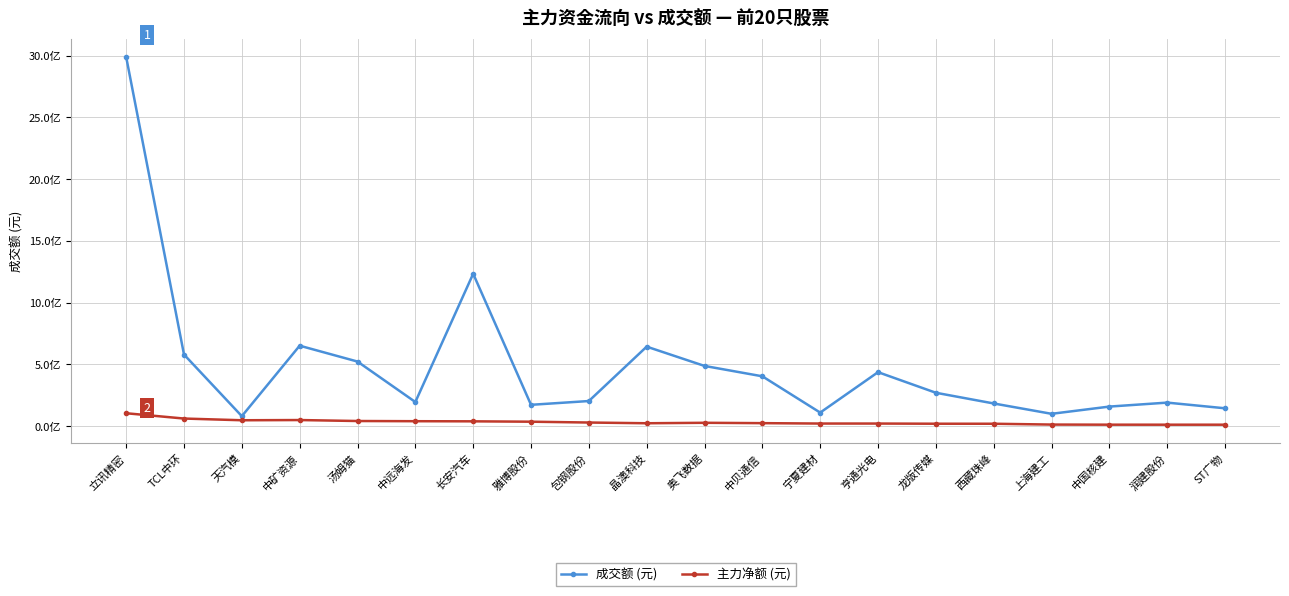

What is the label of the 1st point from the right?

ST广物